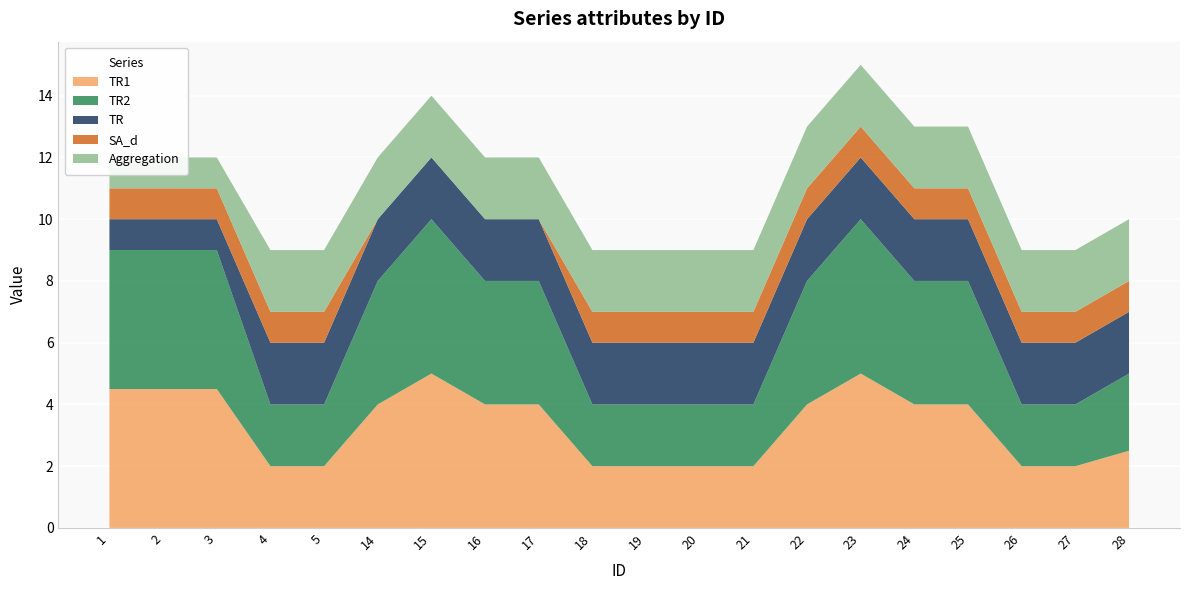

Reading left to right, list all the values displayed in this chart.

TR1: 4.5	4.5	4.5	2.0	2.0	4.0	5.0	4.0	4.0	2.0	2.0	2.0	2.0	4.0	5.0	4.0	4.0	2.0	2.0	2.5
TR2: 4.5	4.5	4.5	2.0	2.0	4.0	5.0	4.0	4.0	2.0	2.0	2.0	2.0	4.0	5.0	4.0	4.0	2.0	2.0	2.5
TR: 1.0	1.0	1.0	2.0	2.0	2.0	2.0	2.0	2.0	2.0	2.0	2.0	2.0	2.0	2.0	2.0	2.0	2.0	2.0	2.0
SA_d: 1.0	1.0	1.0	1.0	1.0	0.0	0.0	0.0	0.0	1.0	1.0	1.0	1.0	1.0	1.0	1.0	1.0	1.0	1.0	1.0
Aggregation: 1.0	1.0	1.0	2.0	2.0	2.0	2.0	2.0	2.0	2.0	2.0	2.0	2.0	2.0	2.0	2.0	2.0	2.0	2.0	2.0